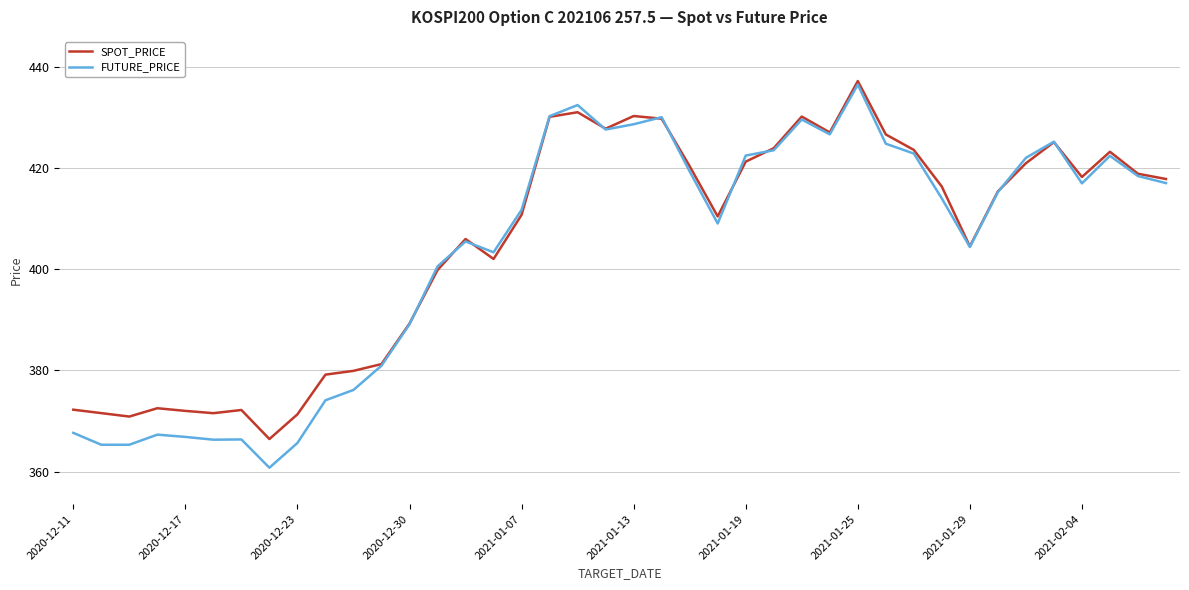

What is the smallest value displayed?

360.8